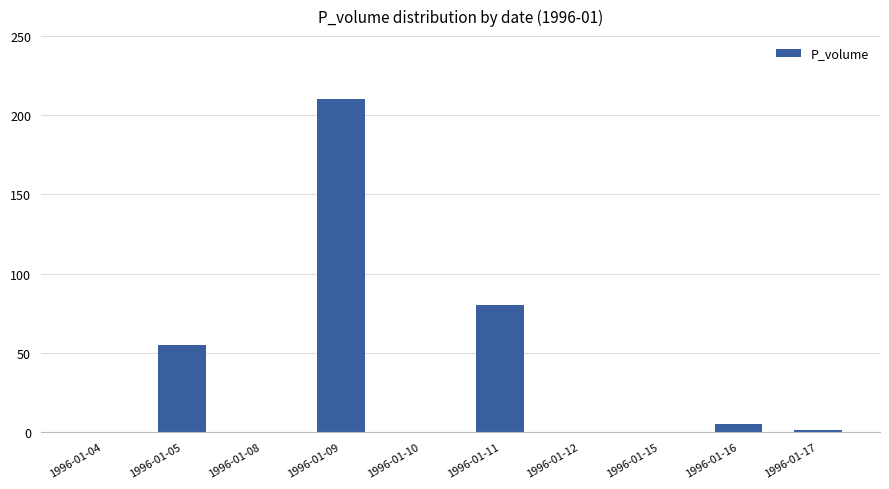

Where is the data nearest to the value 105?

1996-01-11